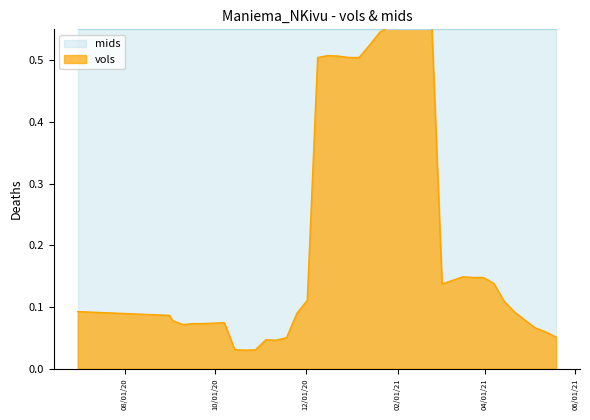

Rank the categories by value from highest to lowest.

2/10/2021, 2/3/2021, 2/17/2021, 2/24/2021, 1/27/2021, 1/20/2021, 1/13/2021, 12/16/2020, 12/23/2020, 12/9/2020, 12/30/2020, 1/6/2021, 3/17/2021, 3/24/2021, 3/31/2021, 3/10/2021, 4/7/2021, 3/3/2021, 12/2/2020, 4/14/2021, 6/30/2020, 4/21/2021, 11/25/2020, 7/31/2020, 8/31/2020, 4/28/2021, 9/2/2020, 10/7/2020, 9/16/2020, 9/23/2020, 9/9/2020, 5/5/2021, 5/12/2021, 5/19/2021, 11/18/2020, 11/4/2020, 11/11/2020, 10/14/2020, 10/28/2020, 10/21/2020